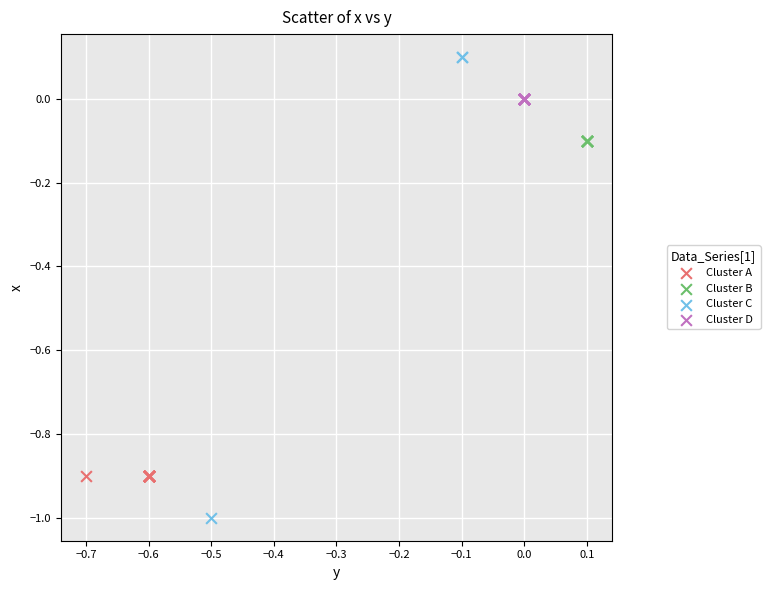

Which series reaches the maximum Y coordinate?

Cluster C